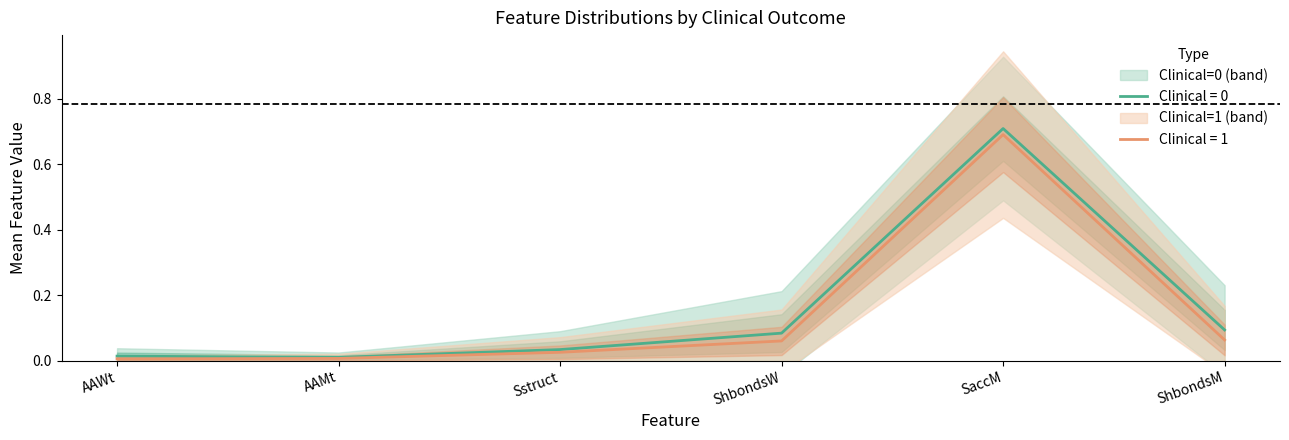

Is it true that AAWt equals 0.0 at 0?

True